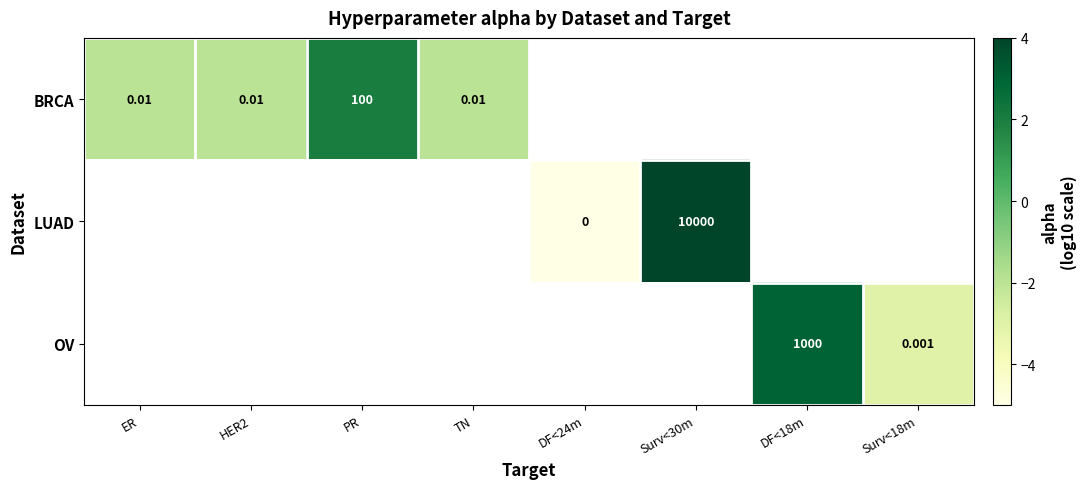

What is the highest value of the BRCA series?

2.0